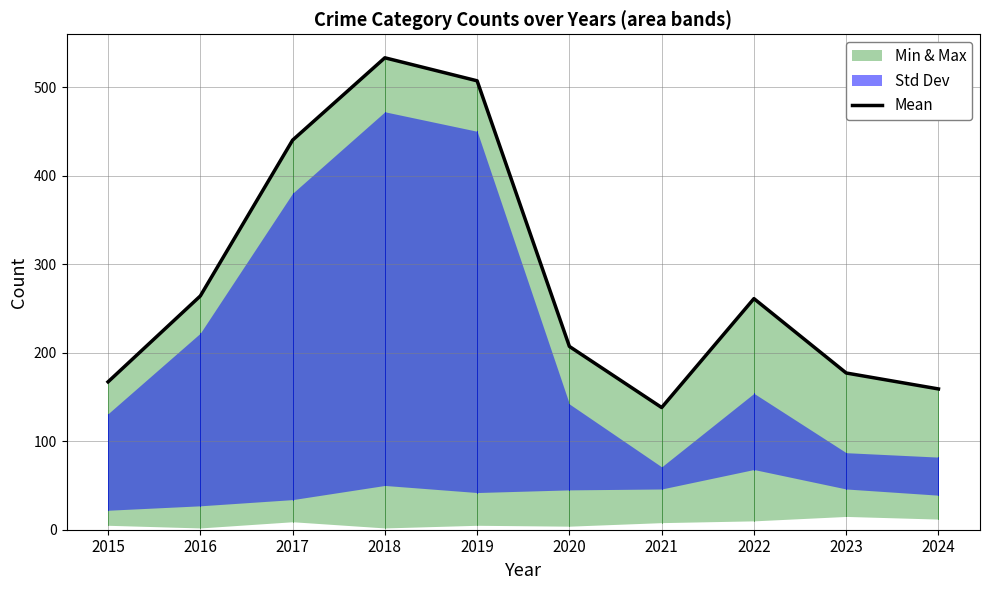

How many points are higher than both their immediate neighbors (excluding endpoints)?

2